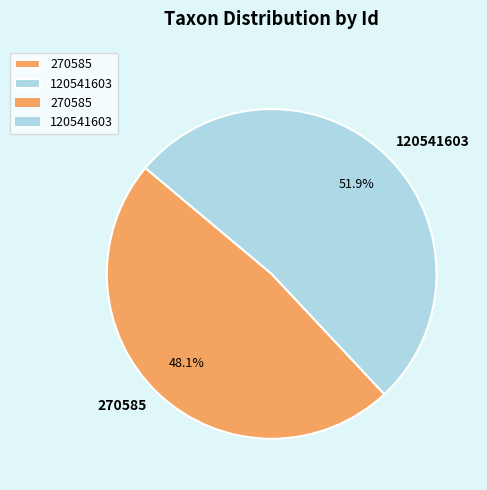

Is there a majority slice in this chart?

Yes